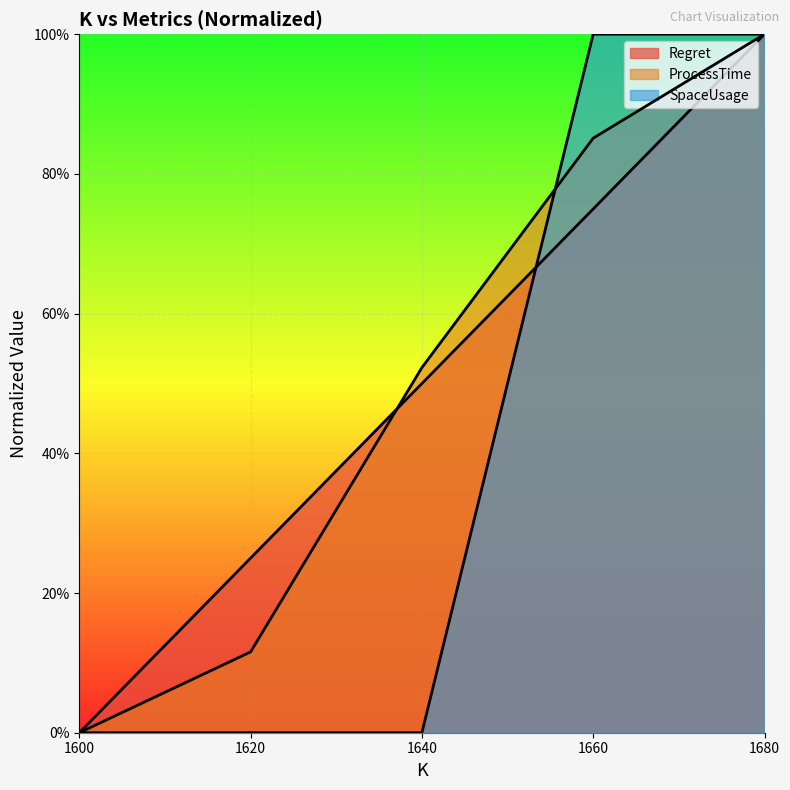

True or false: ProcessTime has more than 2 interior local peaks.

False